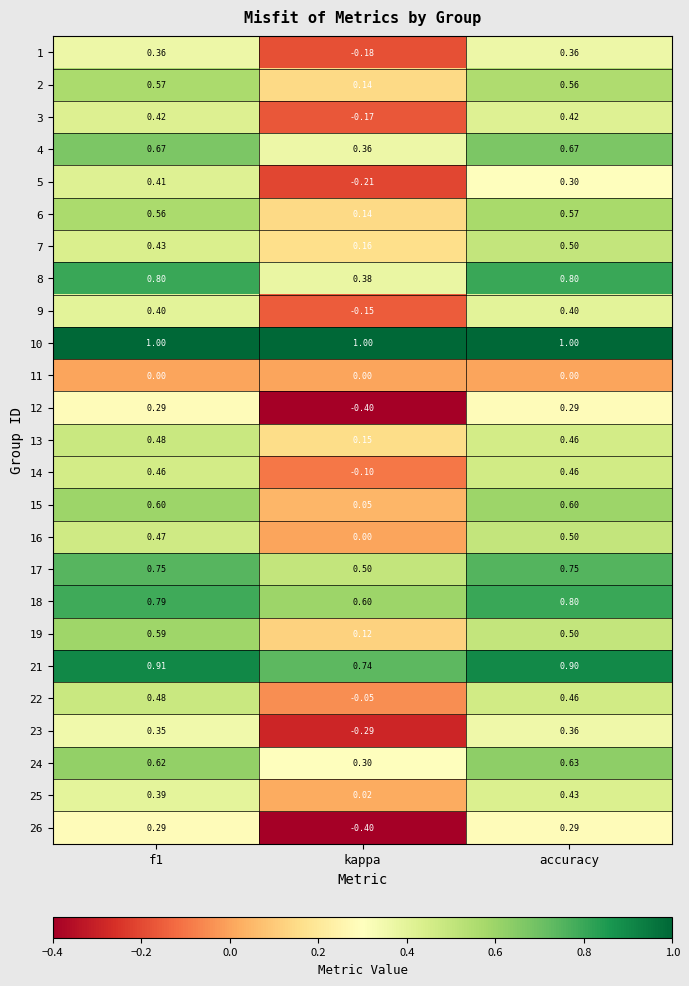

At which label is 9 closest to 0?

kappa